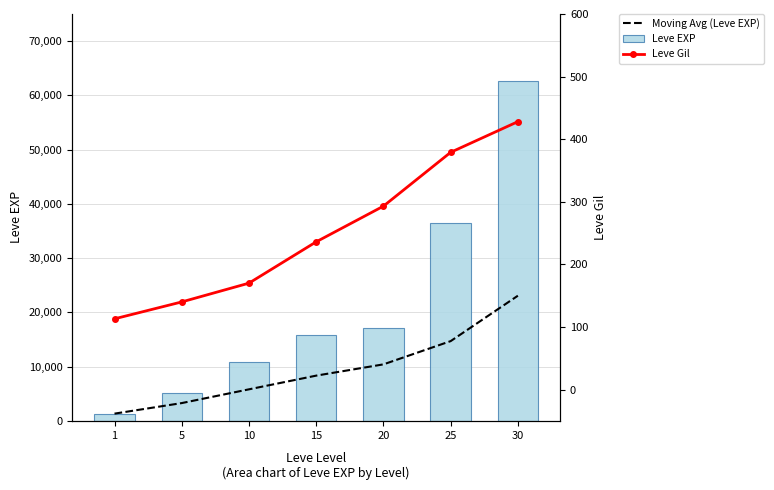

Reading left to right, what are all the values shown in this chart?

Moving Avg (Leve EXP): 1=1330	5=3275	10=5810	15=8335	20=10412	25=14696	30=23068
Leve EXP: 1=1330	5=5220	10=10880	15=15910	20=17120	25=36390	30=62560
Leve Gil: 1=113	5=140	10=170	15=236	20=293	25=379	30=428